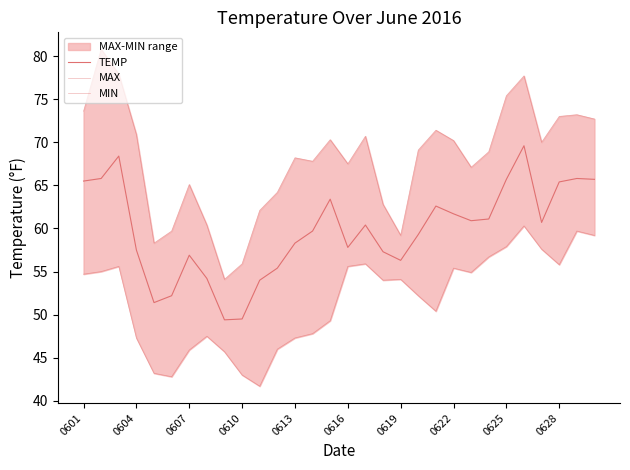

Is it true that TEMP equals 94.2 at 0604?

False